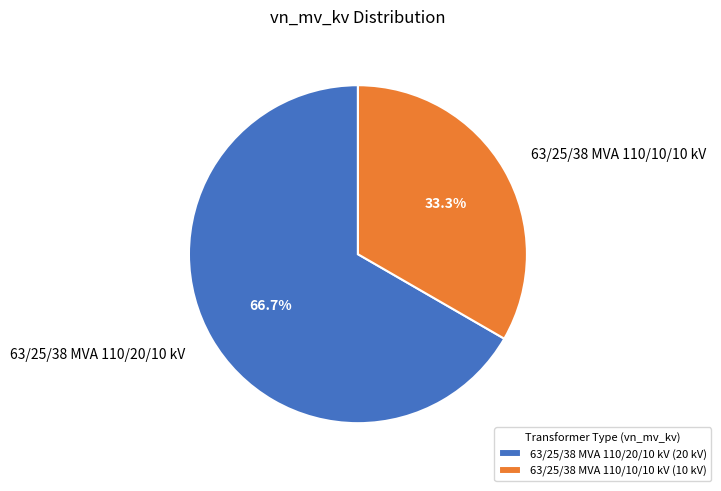

To the nearest percent, what is the difference between the largest and smallest slice percentages?

33%